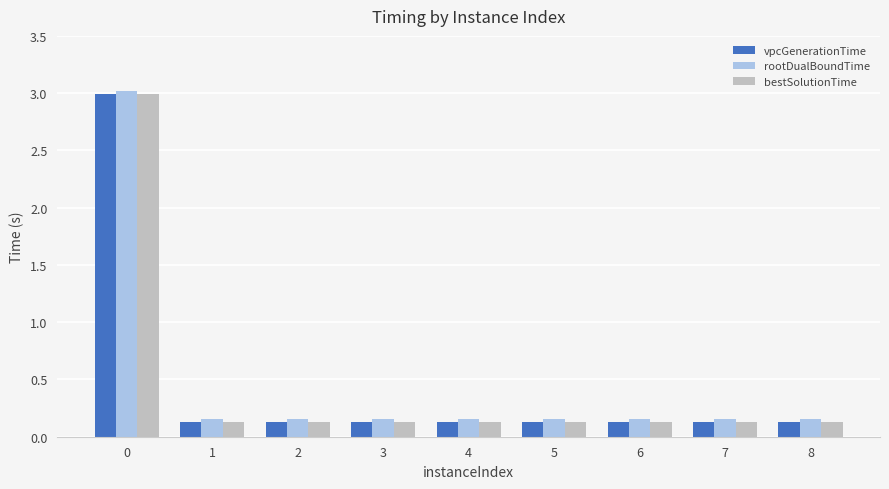

What is the maximum value for bestSolutionTime?

3.0